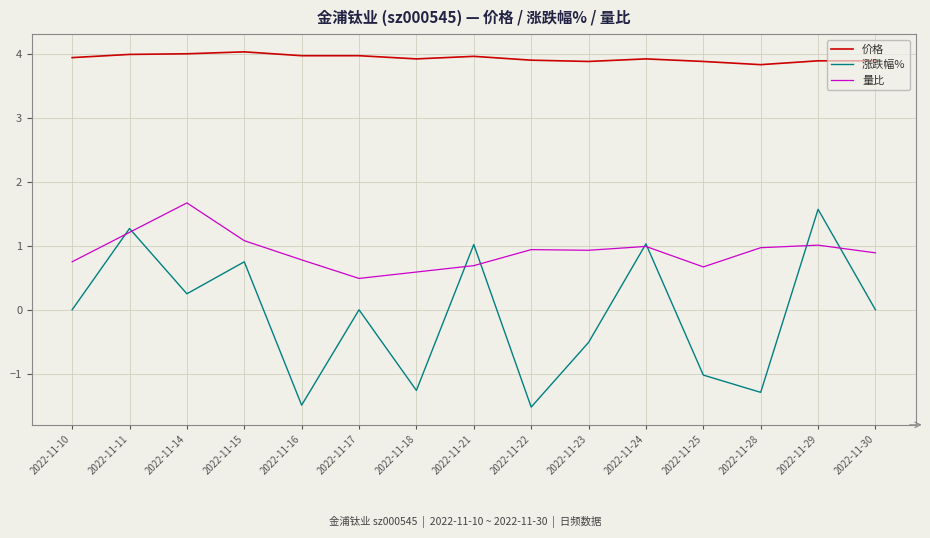

What is the minimum value for 涨跌幅%?

-1.5